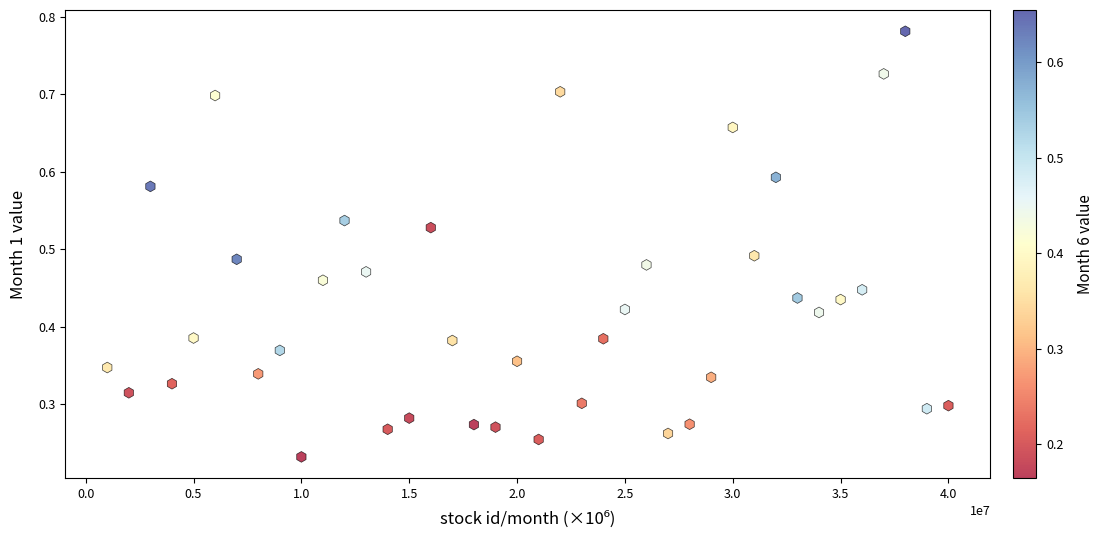

What is the range of X values (max minus min)?

39000000.0